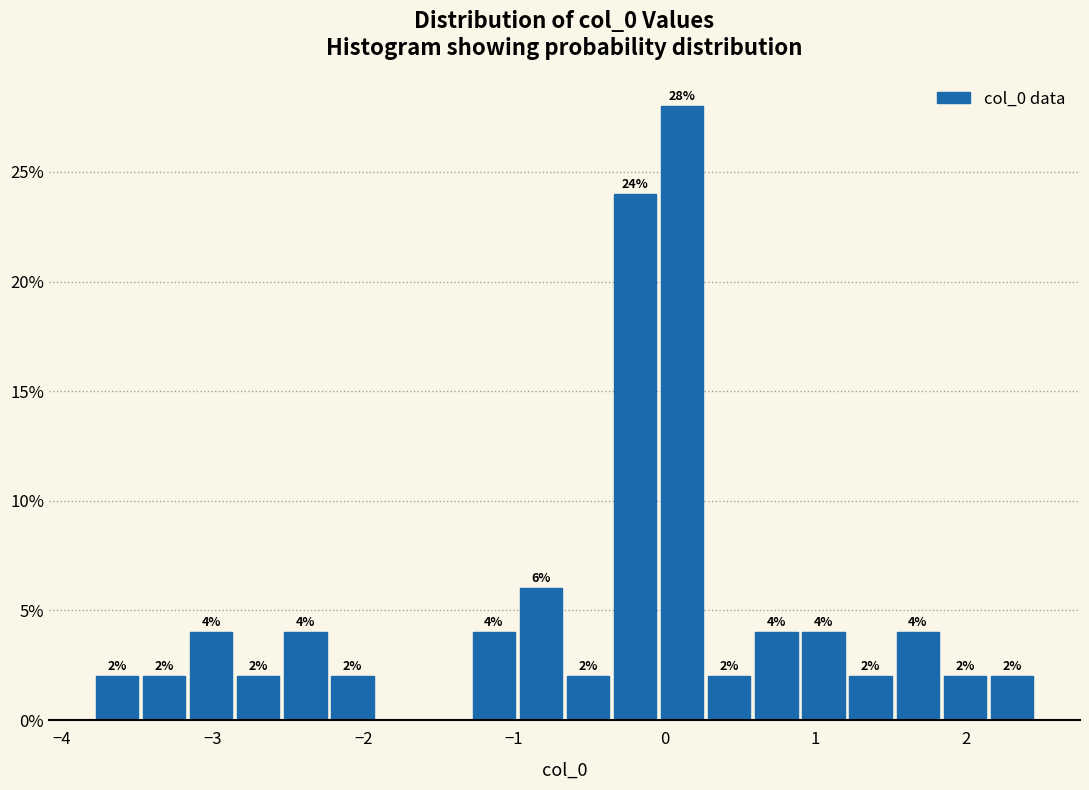

Around what value on the x-axis is the tallest bar? Give the approximate position of its centre, as read against the axis.

0.1